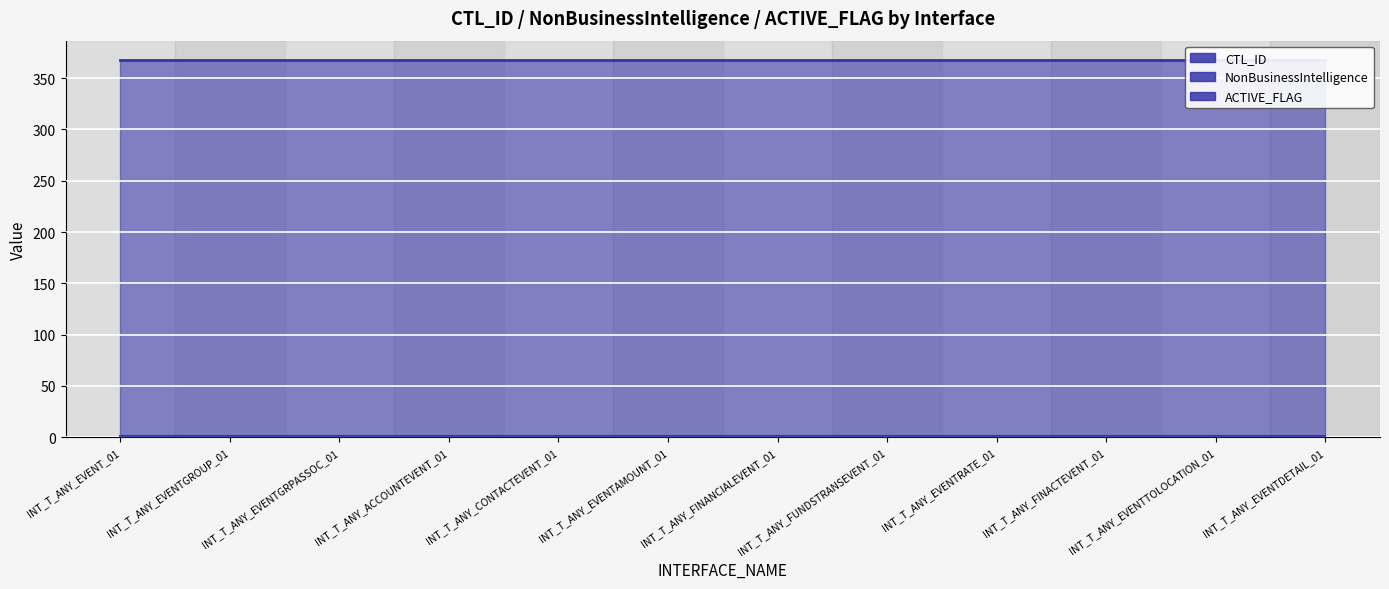

What is the greatest value displayed?

368